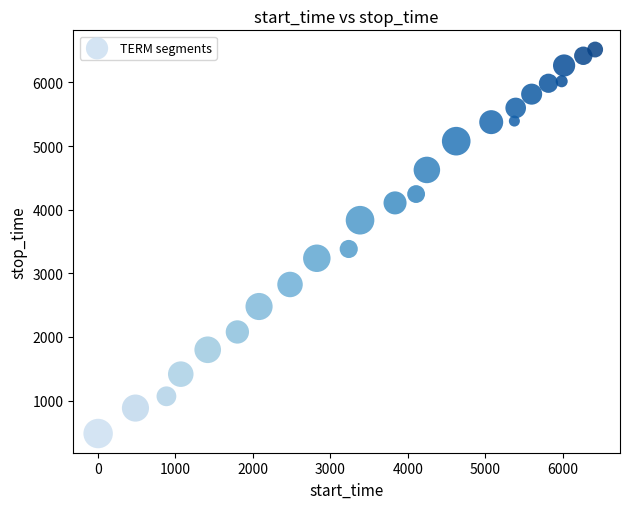

What is the range of X values (max minus min)?

6418